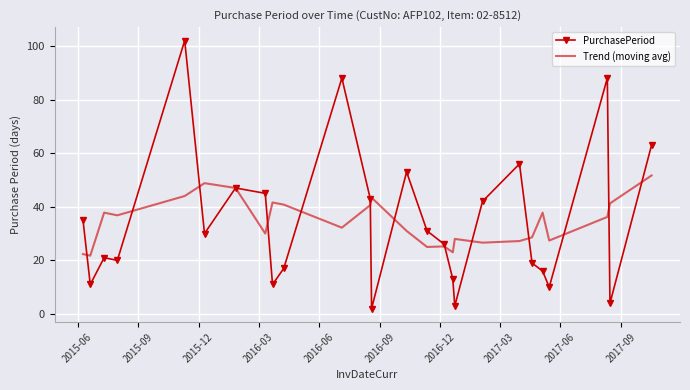

Which series has the largest range (max minus min)?

PurchasePeriod